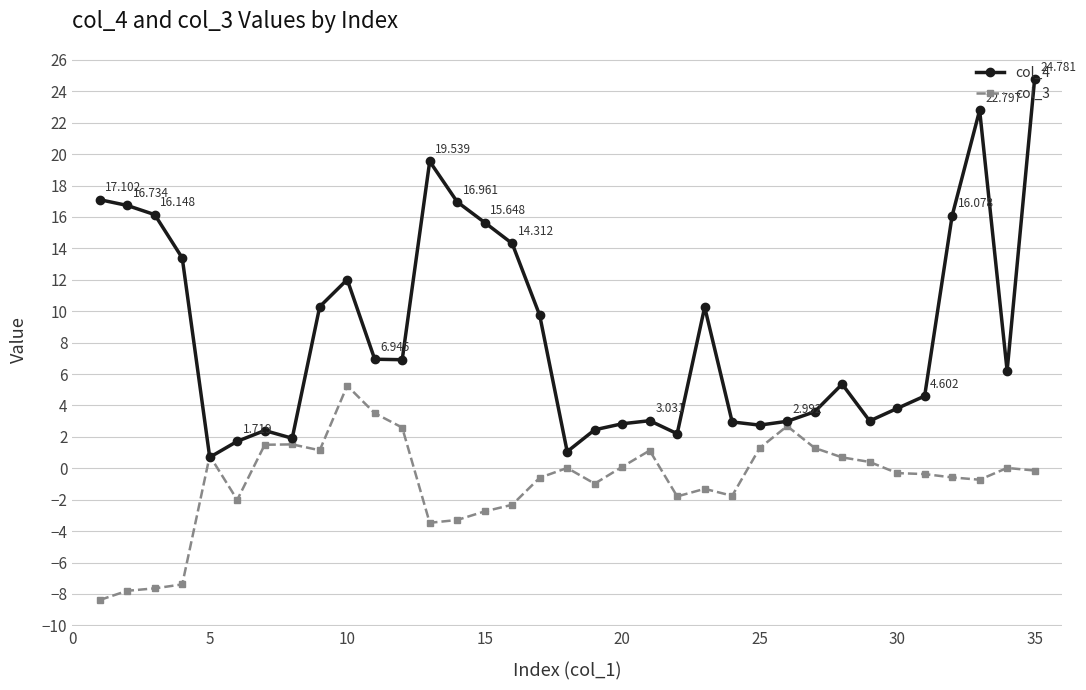

Rank the series by their maximum value, from highest to lowest.

col_4, col_3